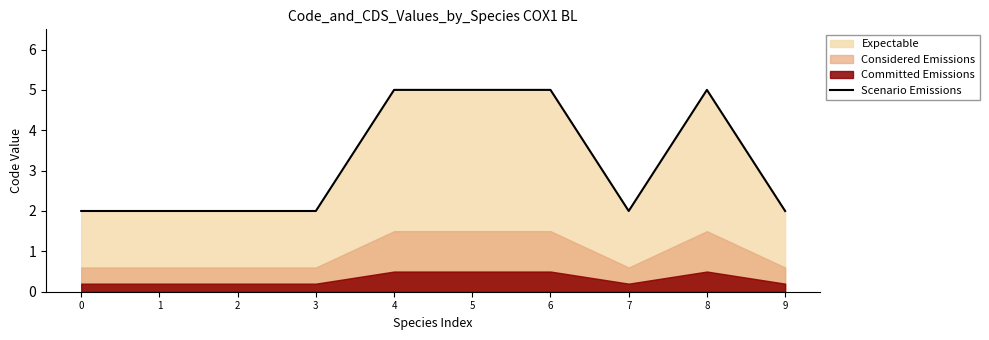

What is the average value?

3